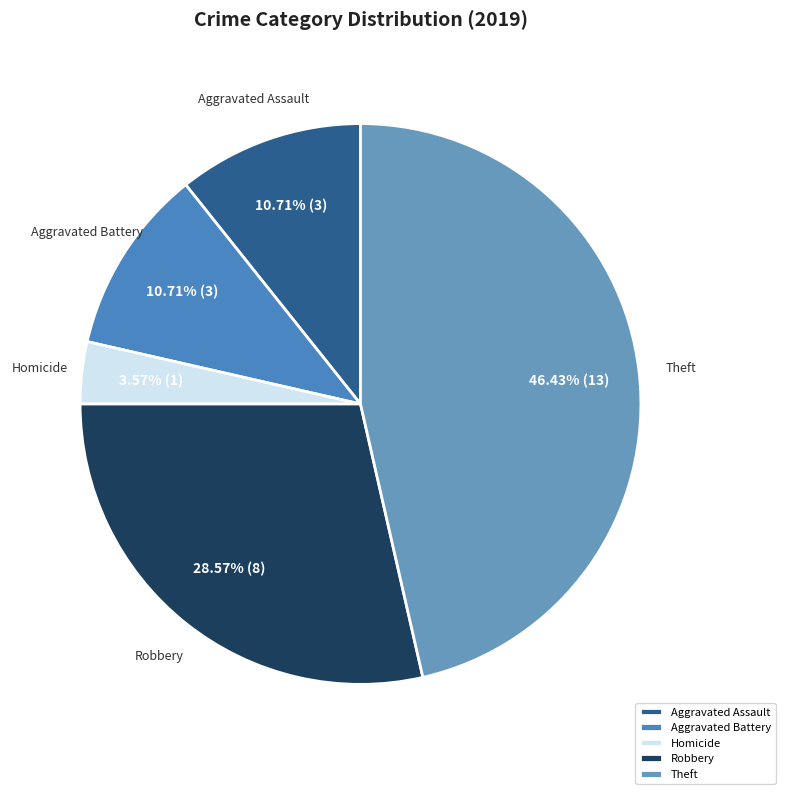

Combined, what portion of the pie is Theft and Homicide?

50.0%